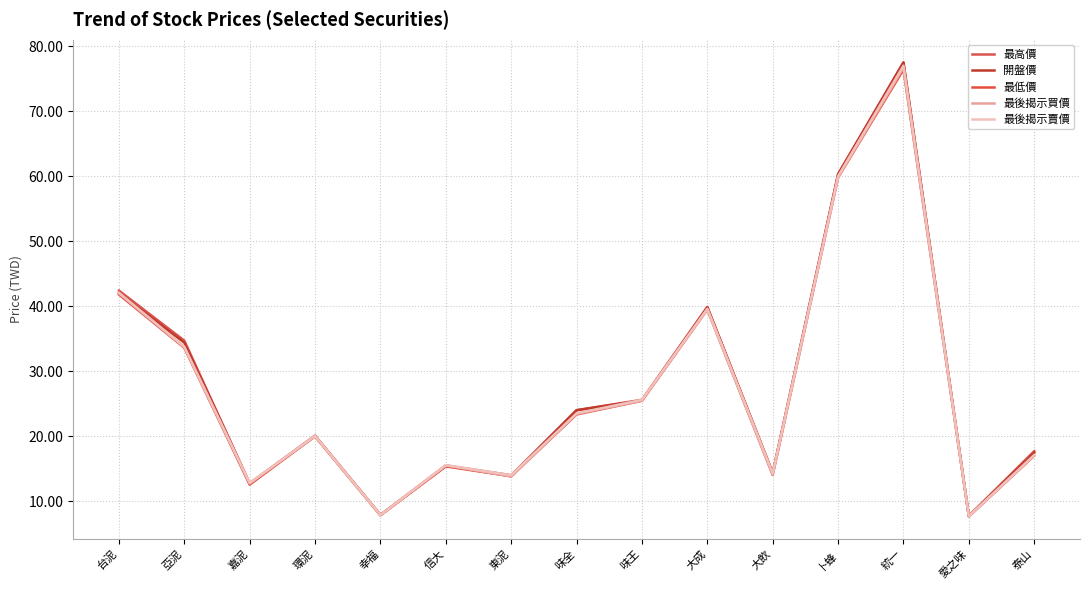

Does the chart have visible grid lines?

Yes